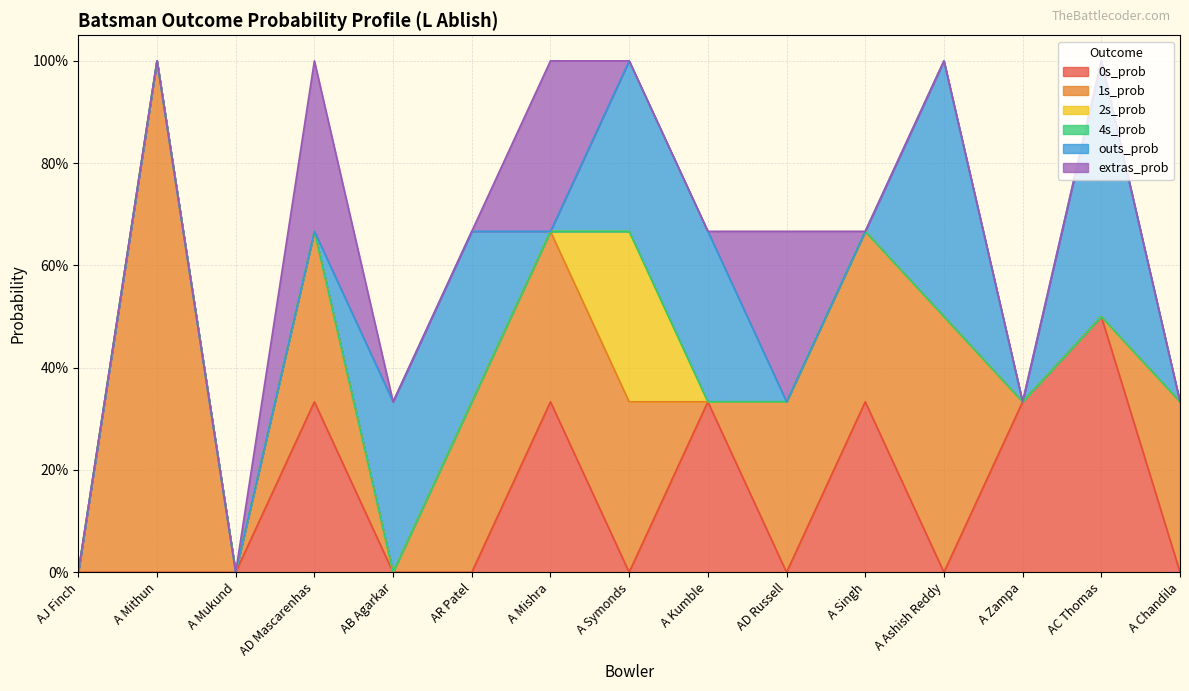

Where is 1s_prob nearest to the value 0?

AJ Finch